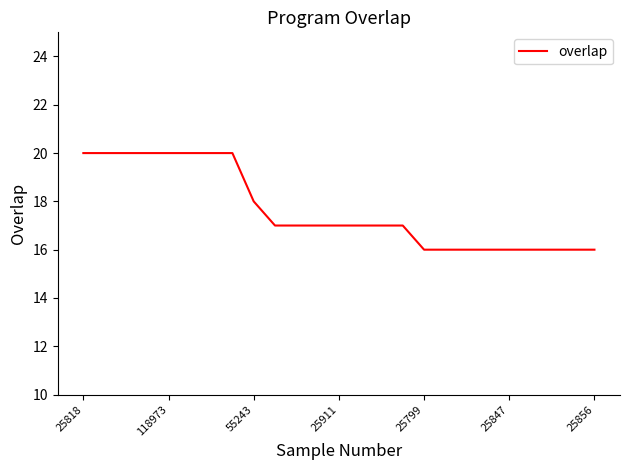

What is the maximum value shown in the chart?

20